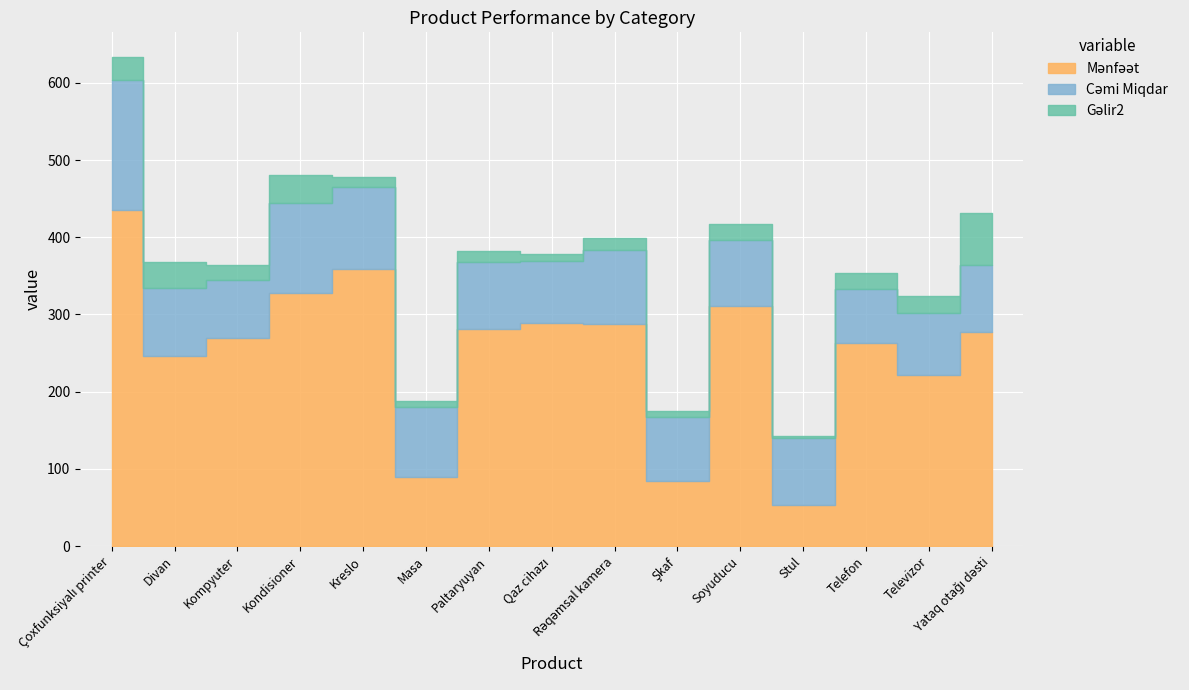

Rank the categories by Gəlir2 value from highest to lowest.

Yataq otağı dəsti, Kondisioner, Divan, Çoxfunksiyalı printer, Televizor, Telefon, Soyuducu, Kompyuter, Rəqəmsal kamera, Kreslo, Paltaryuyan, Qaz cihazı, Masa, Şkaf, Stul